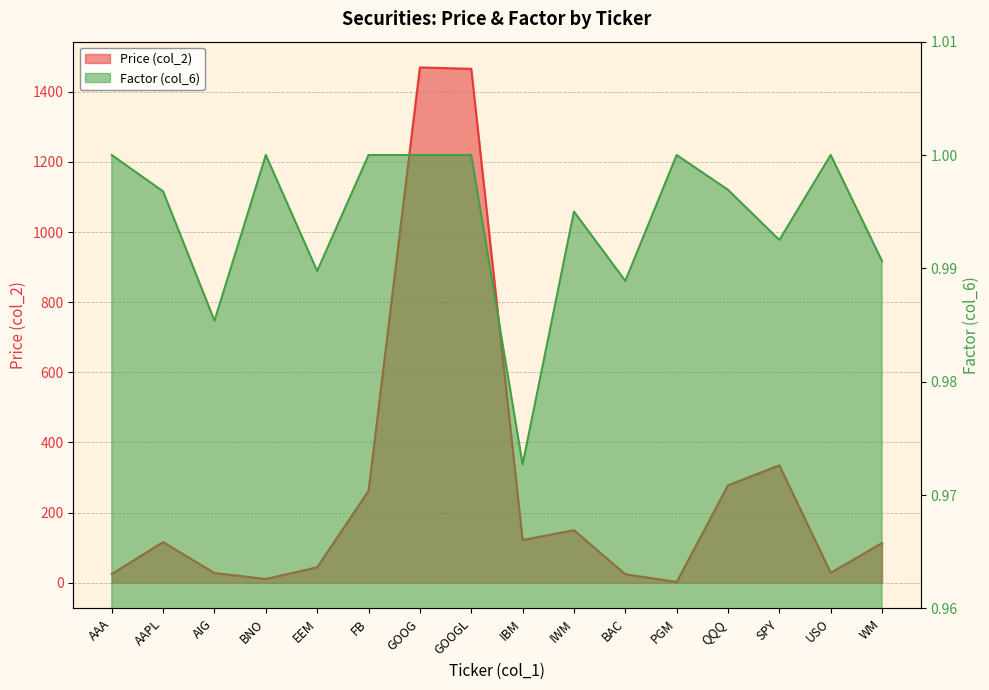

What is the maximum value shown in the chart?

1469.6